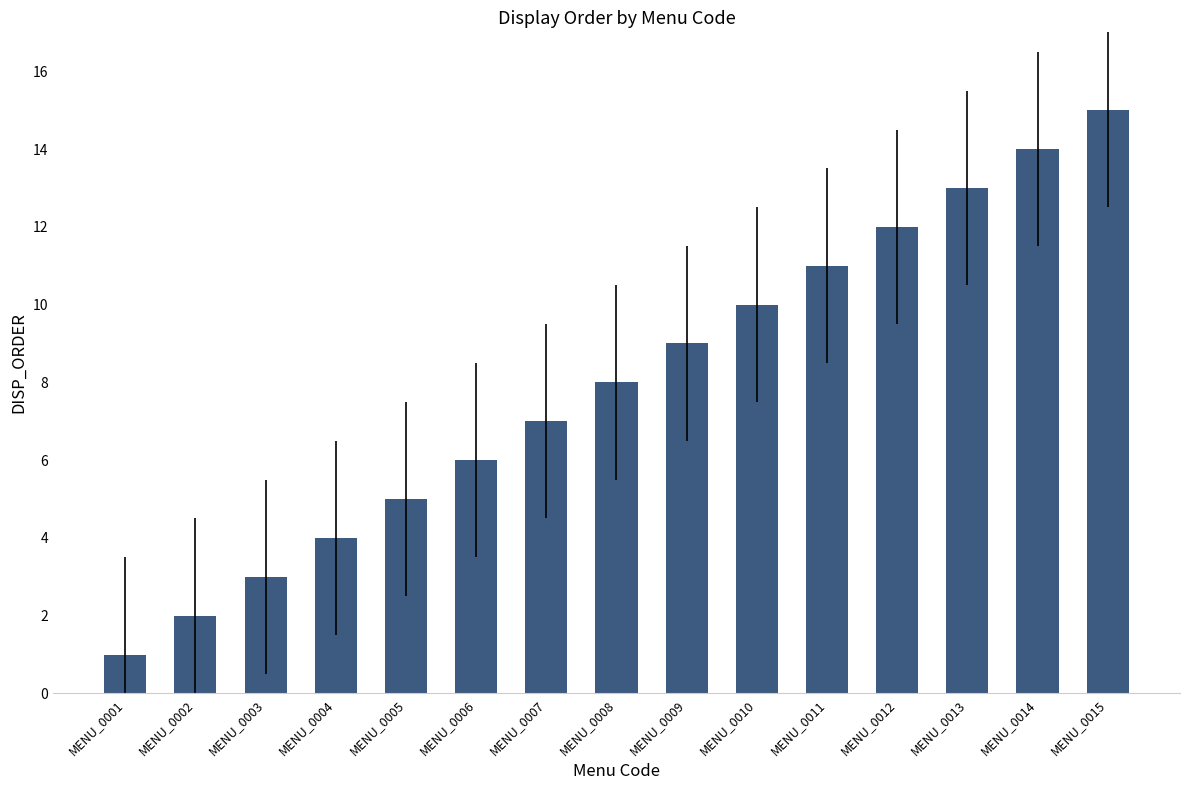

How many data points are less than 8?

7